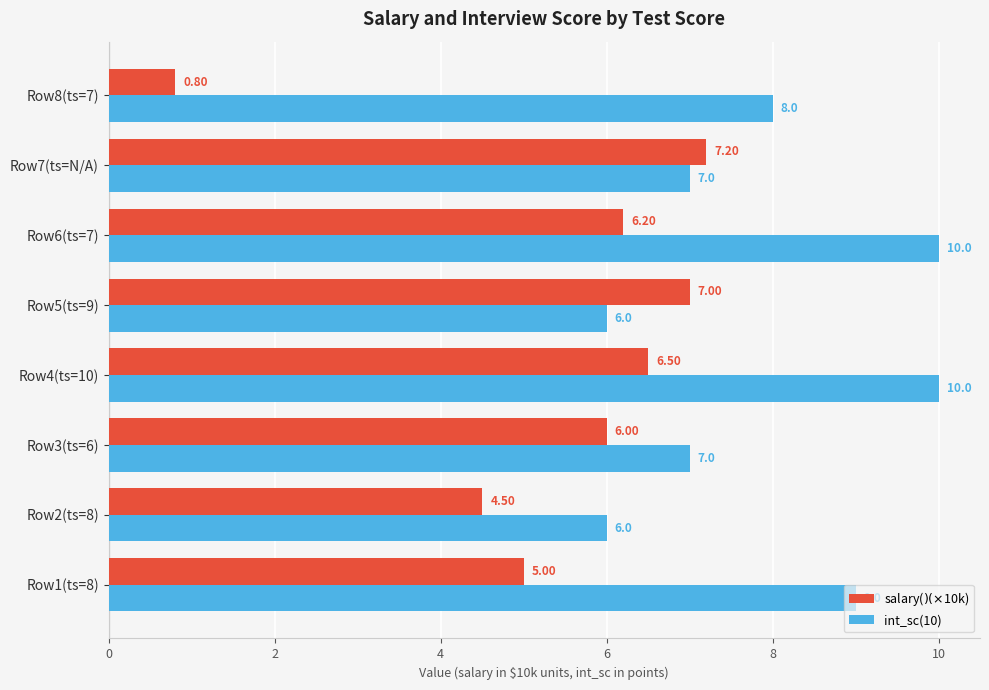

What is the minimum value shown in the chart?

0.8